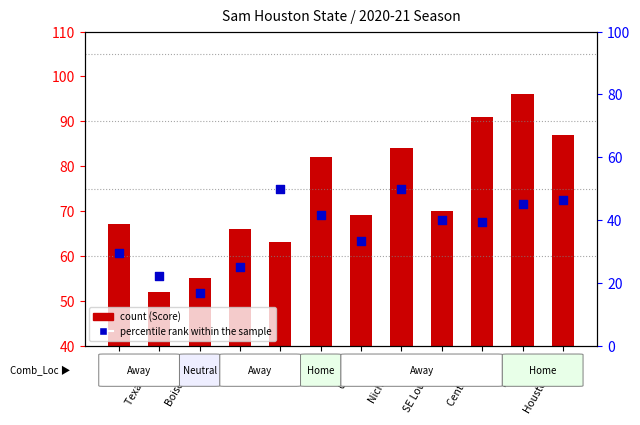

At which category is the sum across all series the highest?

Lamar